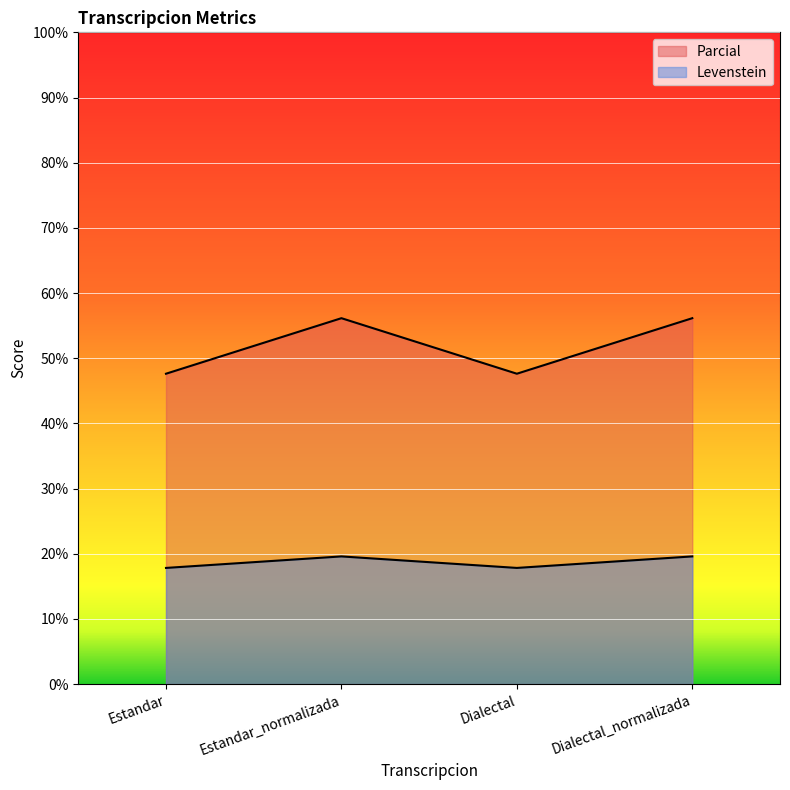

True or false: Levenstein has a value of 78.6 at Dialectal.

False